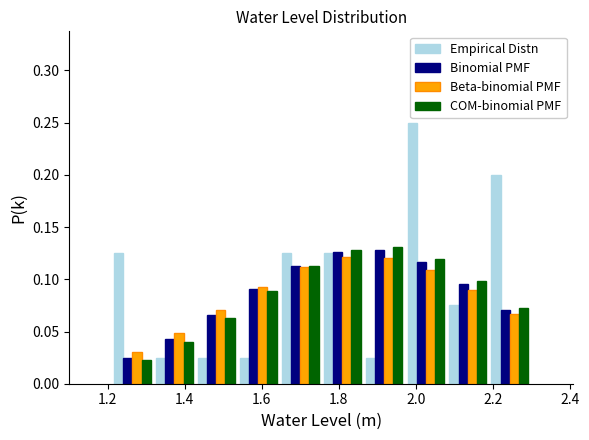

Reading left to right, transcribe this chart: for each range on the x-axis, give the height of each series' bar. Neither the bar edges nor the heights are printed on the chart, so give them approximately, as read against the axes.

1.20 to 1.32: Empirical Distn=0.125	Binomial PMF=0.025	Beta-binomial PMF=0.030	COM-binomial PMF=0.025
1.32 to 1.42: Empirical Distn=0.025	Binomial PMF=0.045	Beta-binomial PMF=0.050	COM-binomial PMF=0.040
1.42 to 1.54: Empirical Distn=0.025	Binomial PMF=0.065	Beta-binomial PMF=0.070	COM-binomial PMF=0.065
1.54 to 1.64: Empirical Distn=0.025	Binomial PMF=0.090	Beta-binomial PMF=0.095	COM-binomial PMF=0.090
1.64 to 1.76: Empirical Distn=0.125	Binomial PMF=0.115	Beta-binomial PMF=0.110	COM-binomial PMF=0.110
1.76 to 1.86: Empirical Distn=0.125	Binomial PMF=0.125	Beta-binomial PMF=0.120	COM-binomial PMF=0.130
1.86 to 1.98: Empirical Distn=0.025	Binomial PMF=0.130	Beta-binomial PMF=0.120	COM-binomial PMF=0.130
1.98 to 2.08: Empirical Distn=0.250	Binomial PMF=0.115	Beta-binomial PMF=0.110	COM-binomial PMF=0.120
2.08 to 2.18: Empirical Distn=0.075	Binomial PMF=0.095	Beta-binomial PMF=0.090	COM-binomial PMF=0.100
2.18 to 2.30: Empirical Distn=0.200	Binomial PMF=0.070	Beta-binomial PMF=0.065	COM-binomial PMF=0.075